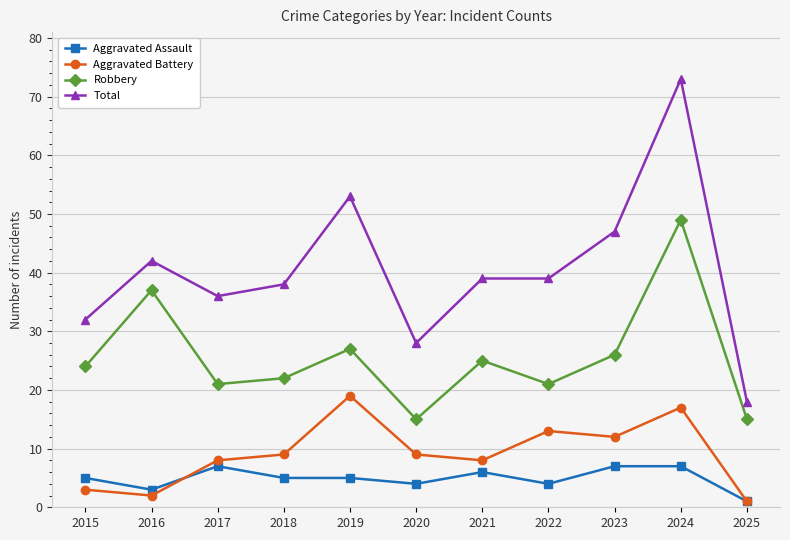

Count the number of data series in this chart.

4